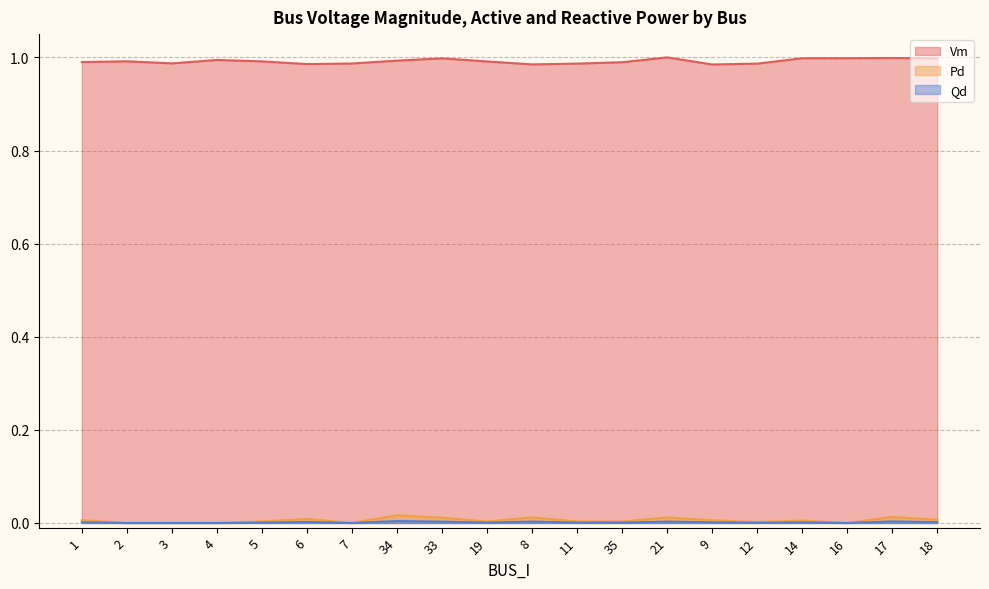

At how many categories does at least one series exceed 0?

20